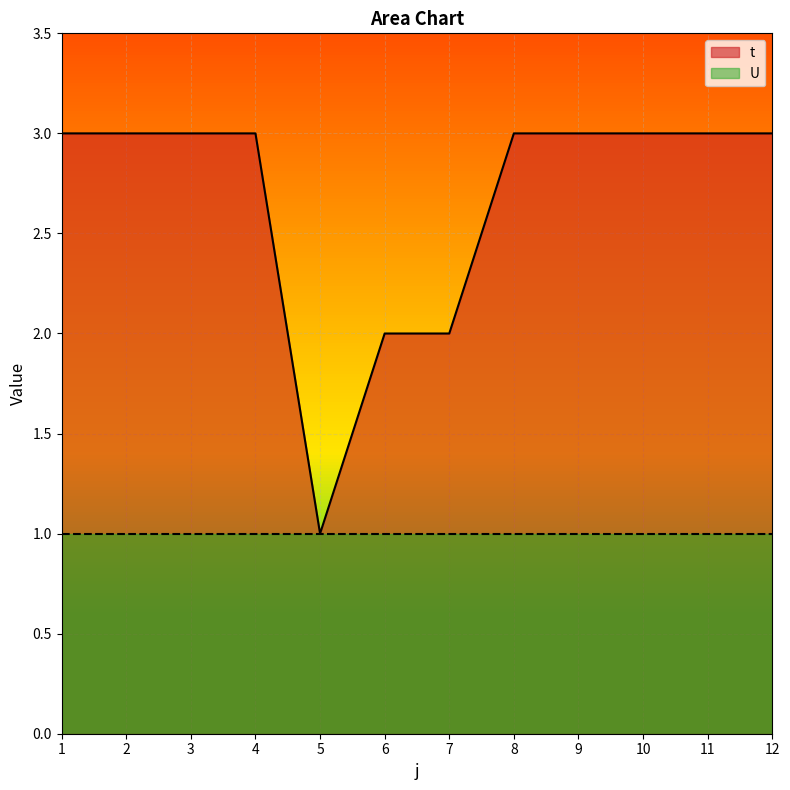

What is the sum of all values?

32